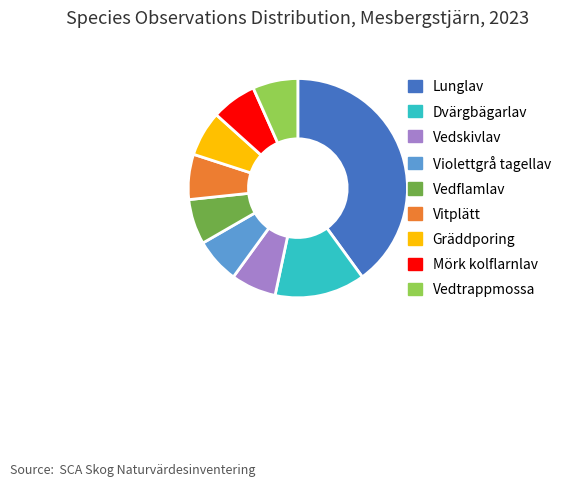

Does Gräddporing represent more than half of the total?

No